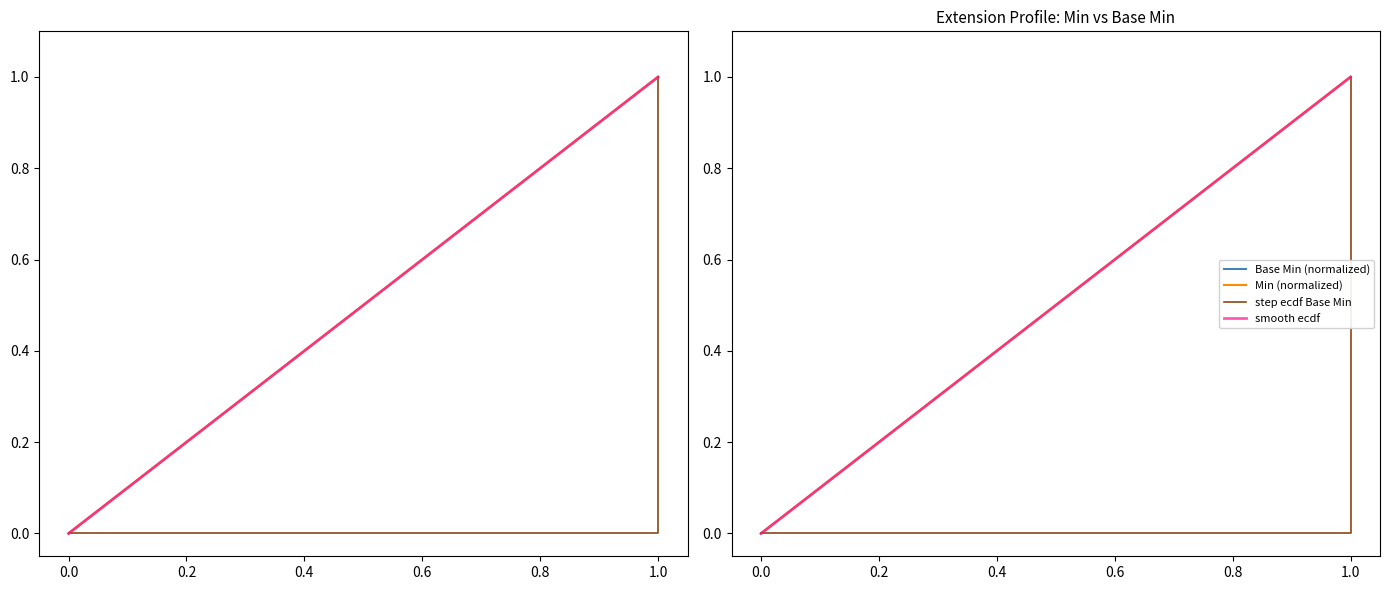

The Min (normalized) series shows -1 at 0.0. True or false?

False